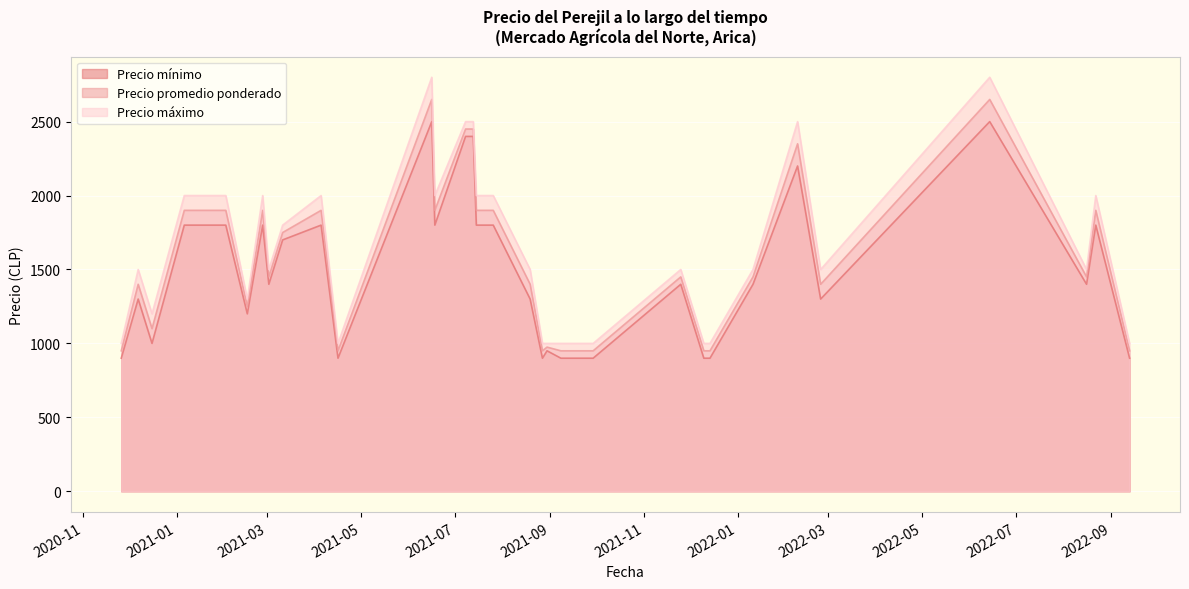

At 2020-11-26, list the series in order from largest to smallest.

Precio máximo, Precio promedio ponderado, Precio mínimo